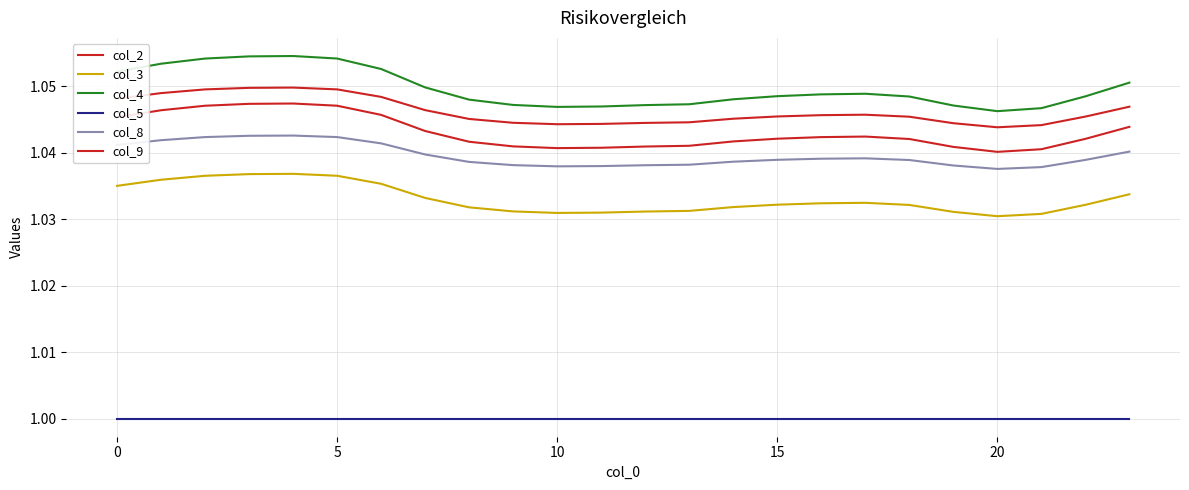

Count the col_2 values in the range 1 to 2.

24